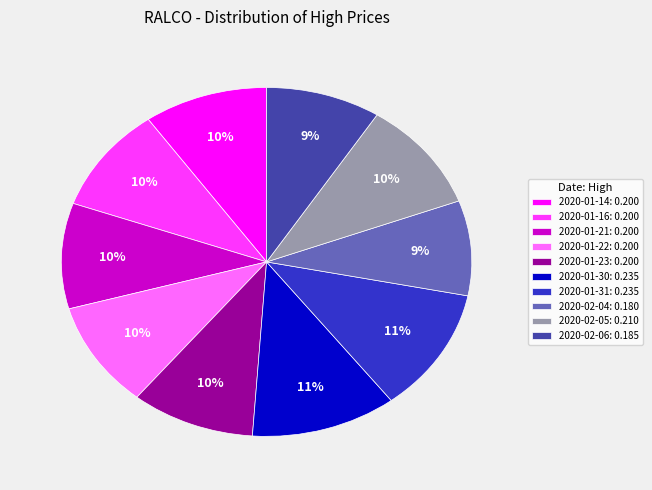

The 2020-01-30 slice represents 11% of the pie. True or false?

True